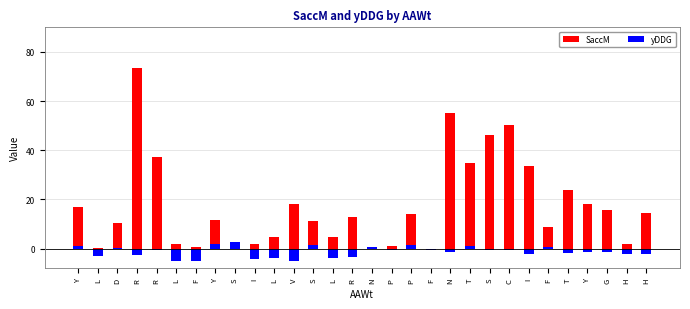

Reading right to left, what are all the values shown in this chart?

SaccM: H=14.4	H=1.7	G=15.7	Y=18.1	T=23.9	F=8.6	I=33.5	C=50.2	S=46.4	T=34.9	N=55.0	F=0.0	P=14.2	P=1.2	N=0.0	R=12.9	L=4.9	S=11.3	V=18.0	L=4.9	I=1.8	S=2.1	Y=11.6	F=0.8	L=2.0	R=37.2	R=73.3	D=10.6	L=0.3	Y=17.1
yDDG: H=-2.2	H=-2.3	G=-1.4	Y=-1.4	T=-1.8	F=0.5	I=-2.1	C=-0.4	S=-0.4	T=1.0	N=-1.6	F=-0.6	P=1.5	P=-0.4	N=0.6	R=-3.5	L=-4.0	S=1.4	V=-5.2	L=-4.0	I=-4.3	S=2.5	Y=1.8	F=-5.0	L=-4.9	R=-0.7	R=-2.7	D=0.4	L=-3.1	Y=1.1